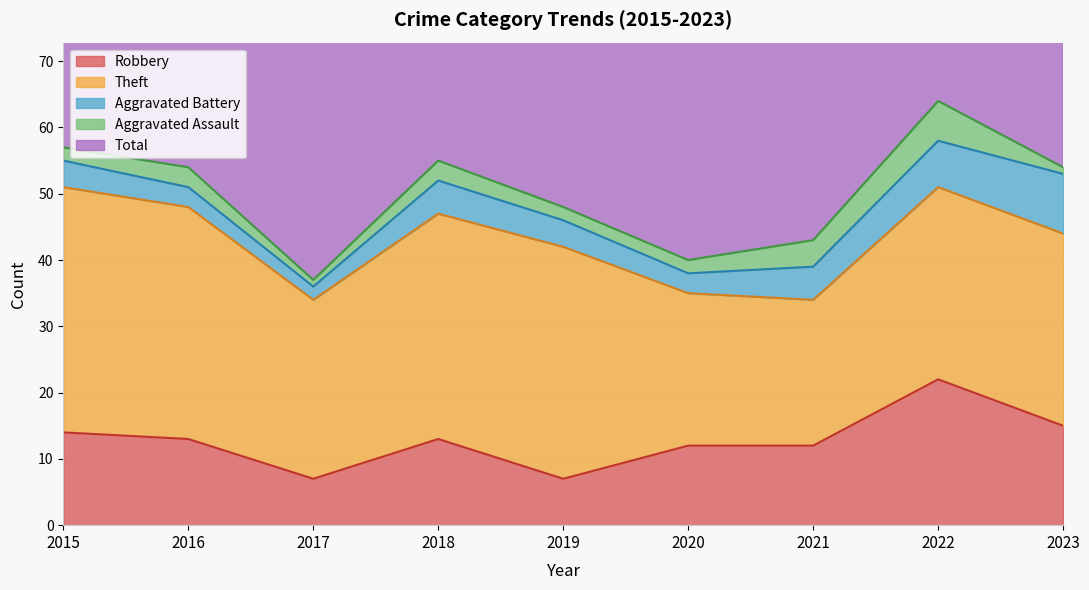

Rank the series by their maximum value, from highest to lowest.

Total, Theft, Robbery, Aggravated Battery, Aggravated Assault